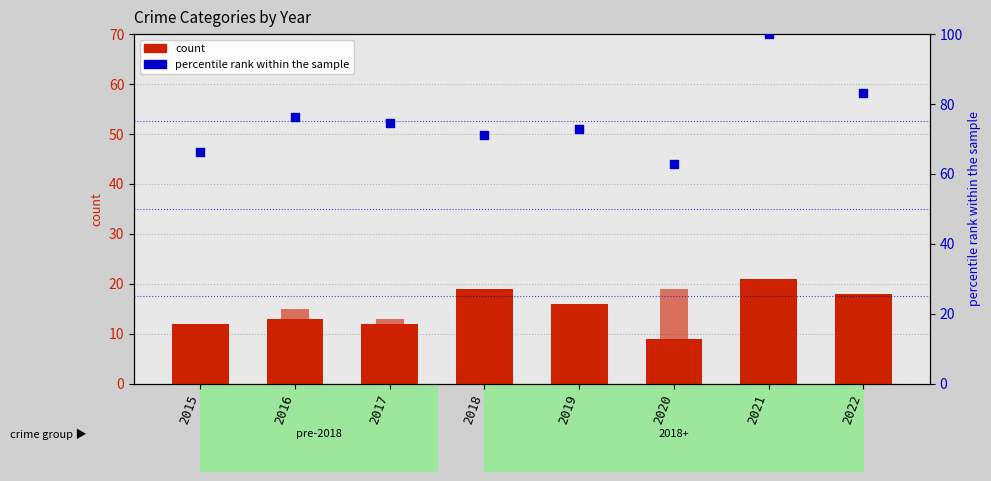

Which series has the largest total across all categories?

percentile rank within the sample